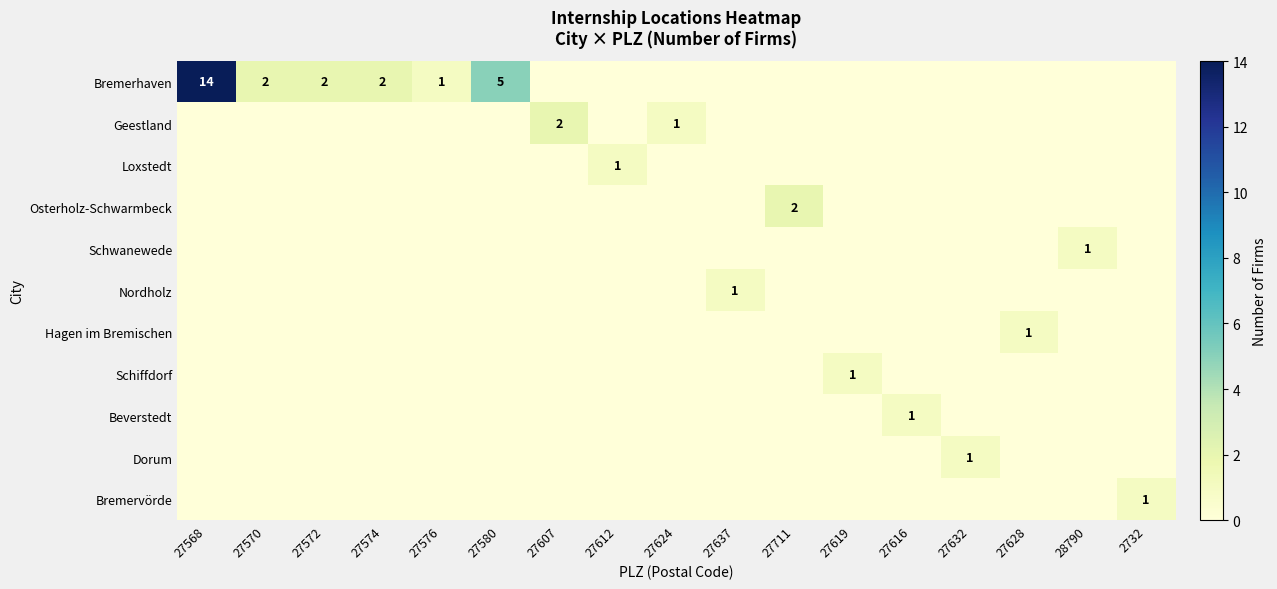

True or false: Bremerhaven has a value of 14 at 27568.

True